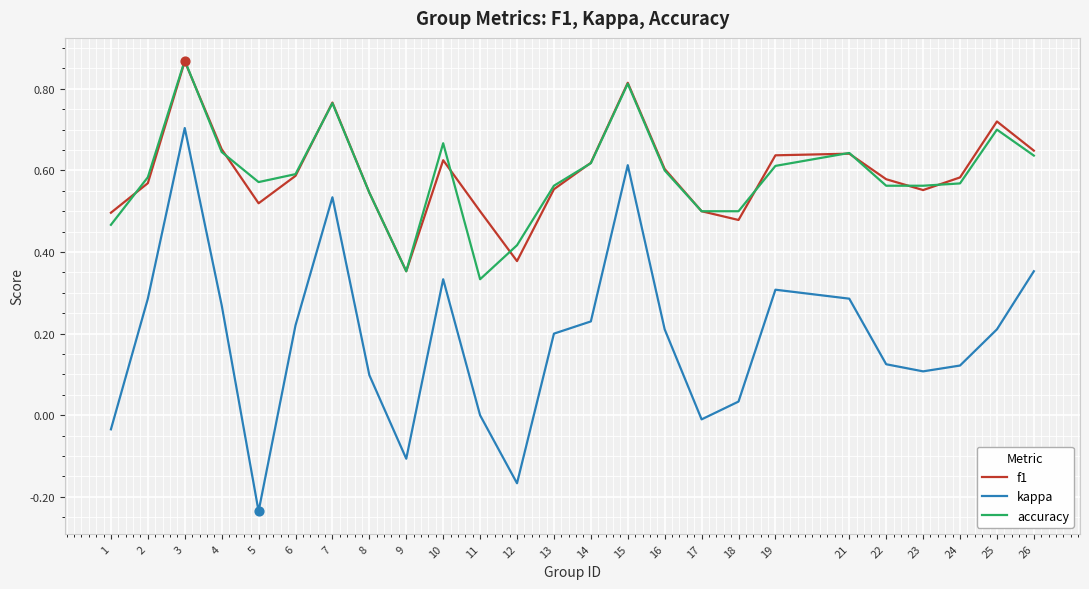

Is the value of f1 at 23 greater than the value of accuracy at 5?

No